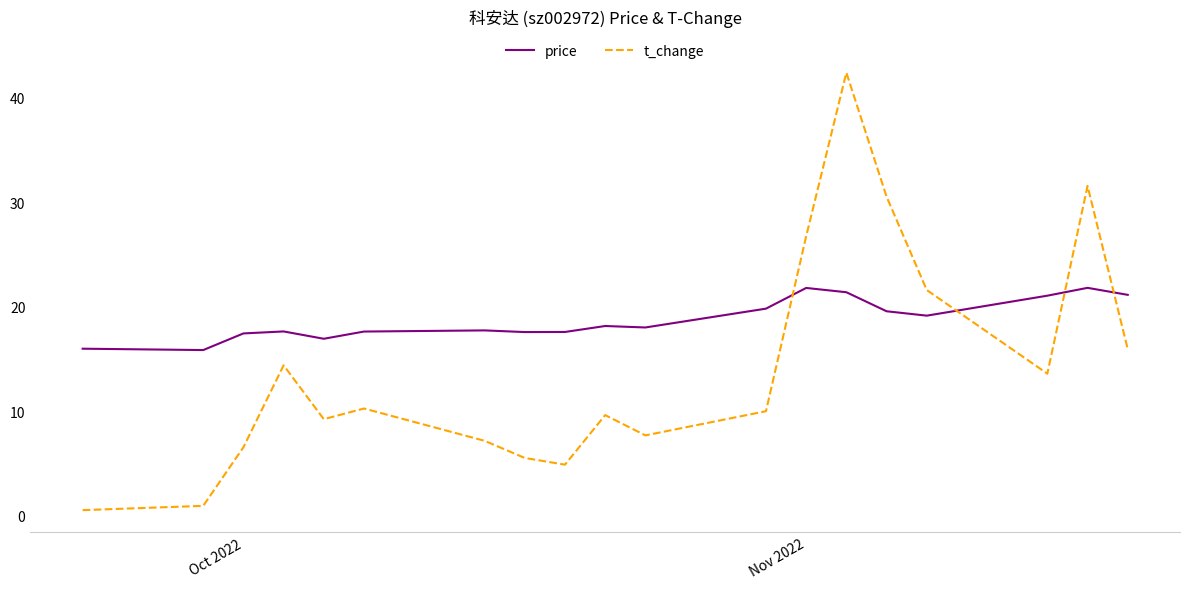

How many interior local valleys does the t_change series have?

4